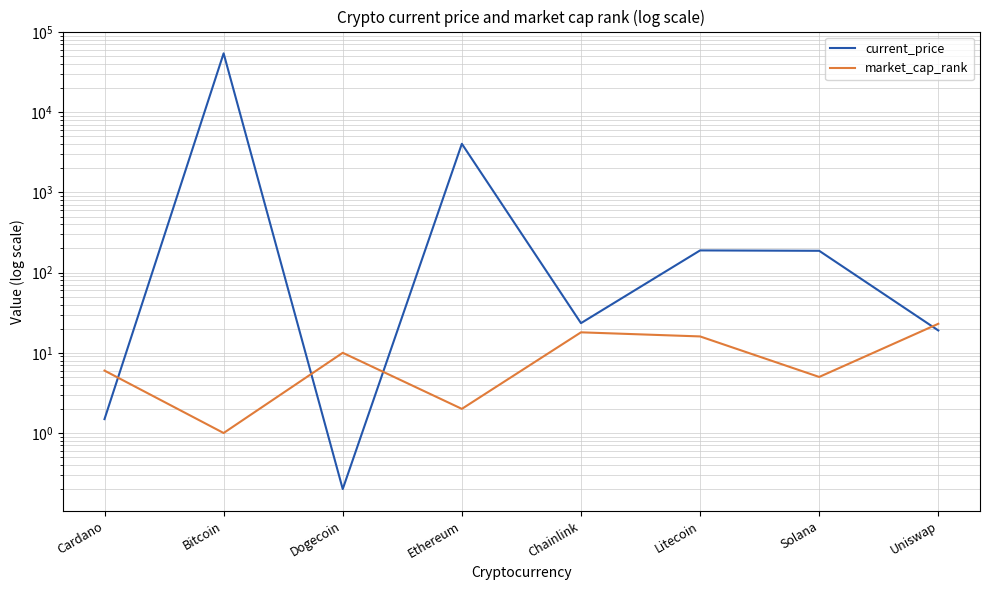

How many data points in current_price are above 186?

4